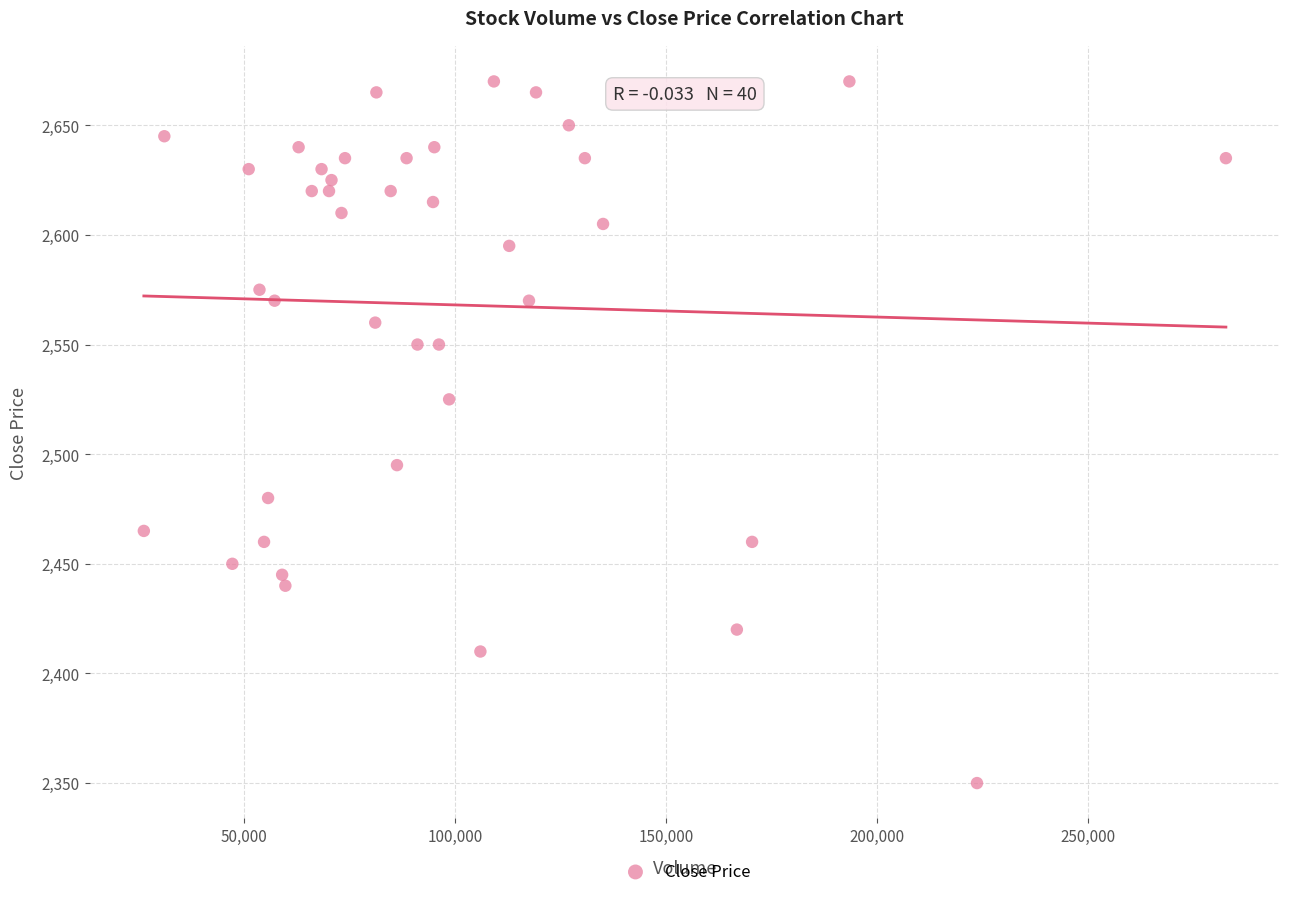

What is the range of Y values (max minus min)?

320